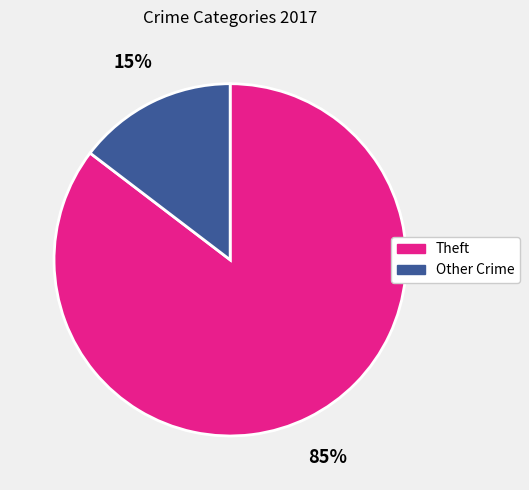

To the nearest percent, what is the average slice percentage?

50%